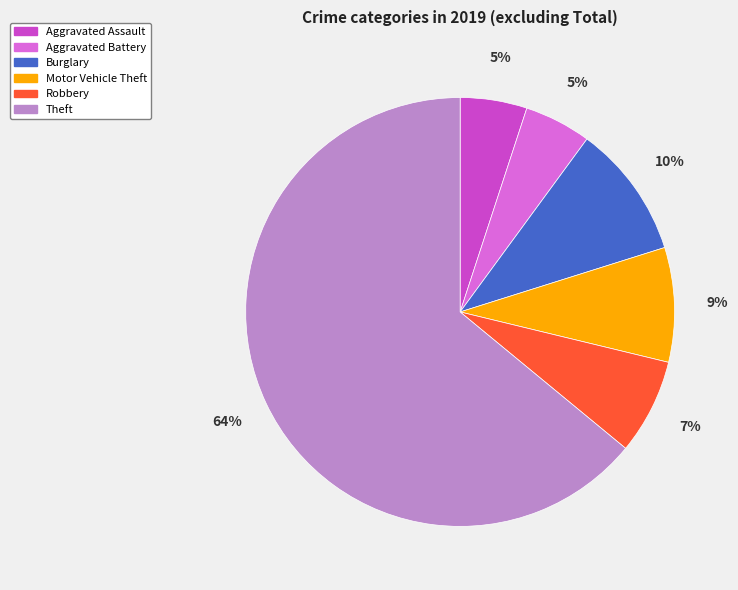

Is it true that Aggravated Assault is 13% of the pie?

False